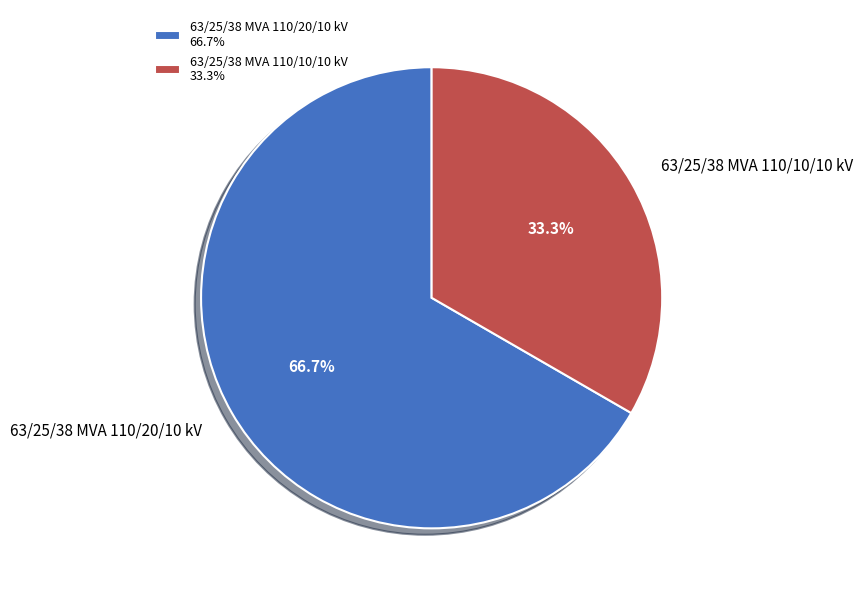

What is the total percentage of 63/25/38 MVA 110/10/10 kV and 63/25/38 MVA 110/20/10 kV?

100.0%